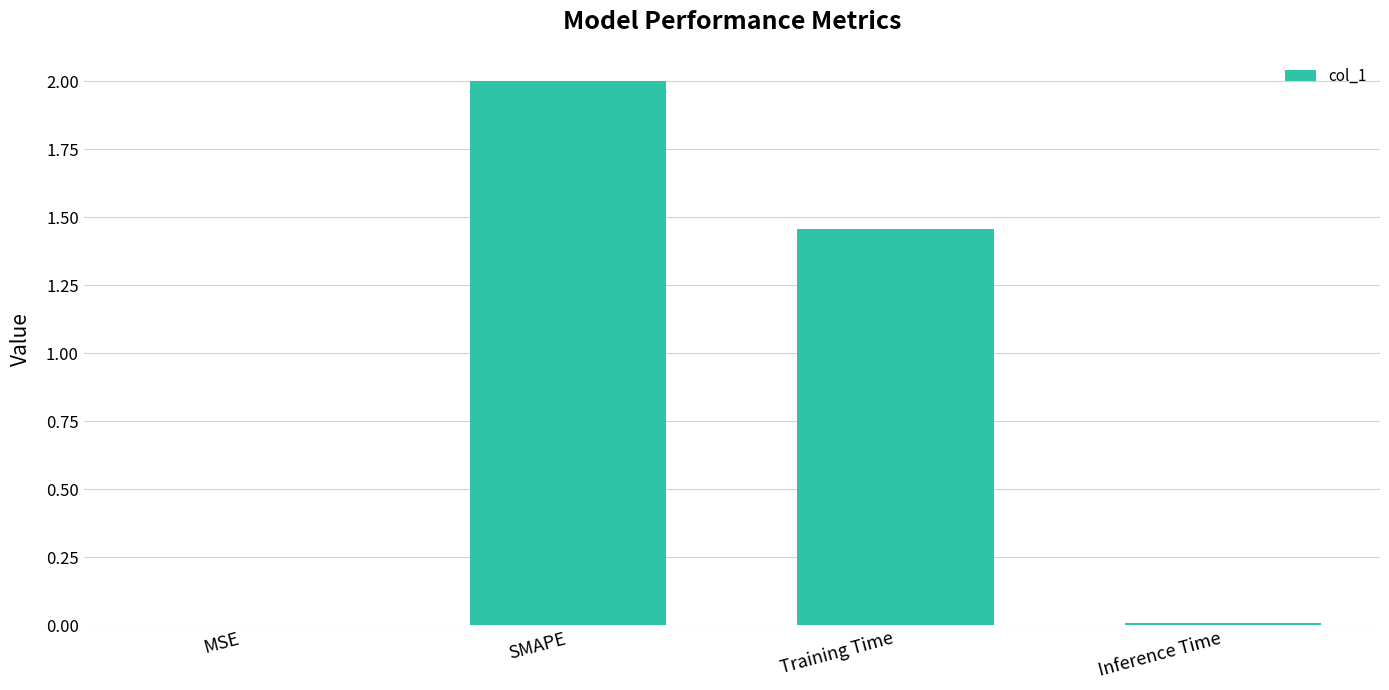

What is the greatest value displayed?

2.0